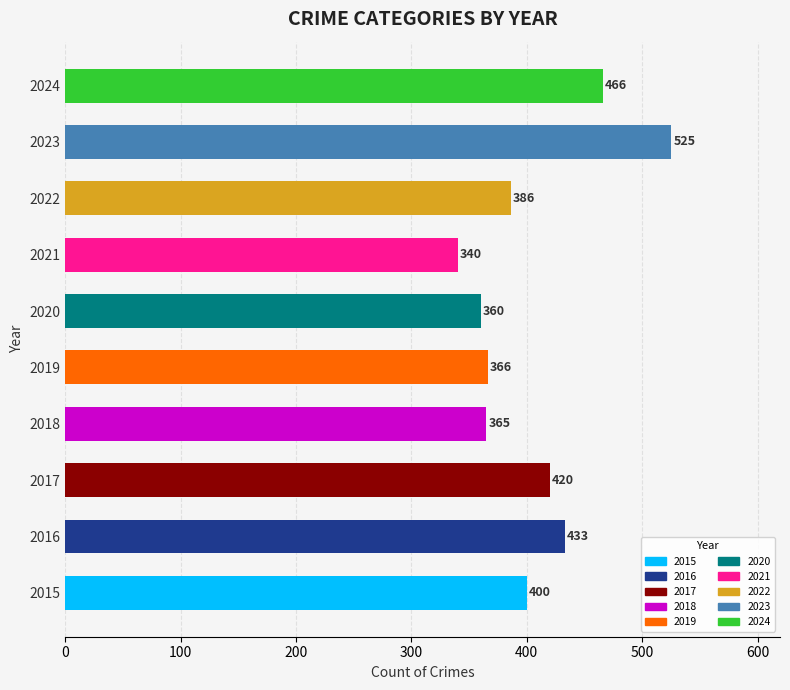

Reading bottom to top, what are all the values shown in this chart?

400	433	420	365	366	360	340	386	525	466